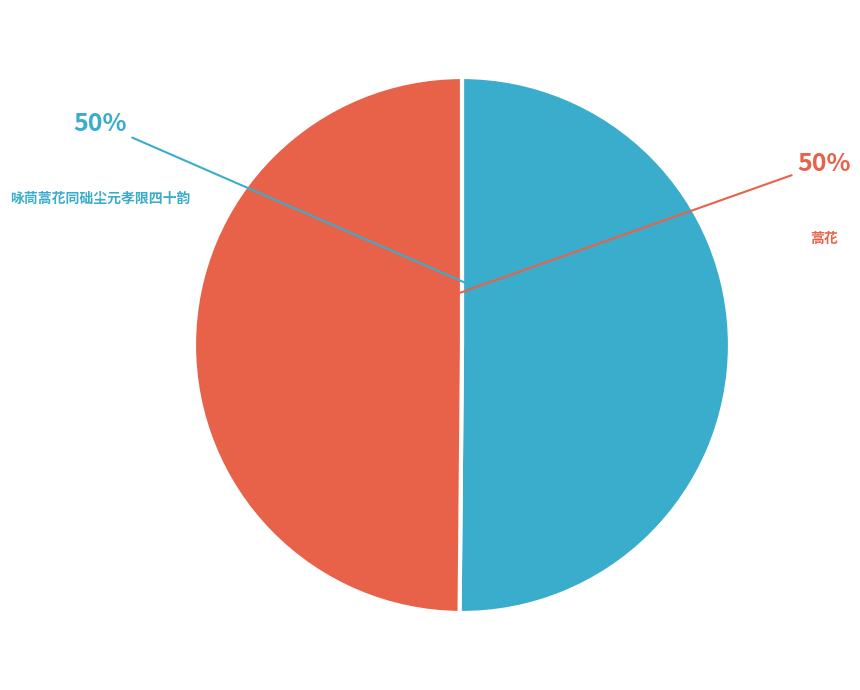

Between 咏茼蒿花同础尘元孝限四十韵 and 蒿花, which is larger?

咏茼蒿花同础尘元孝限四十韵